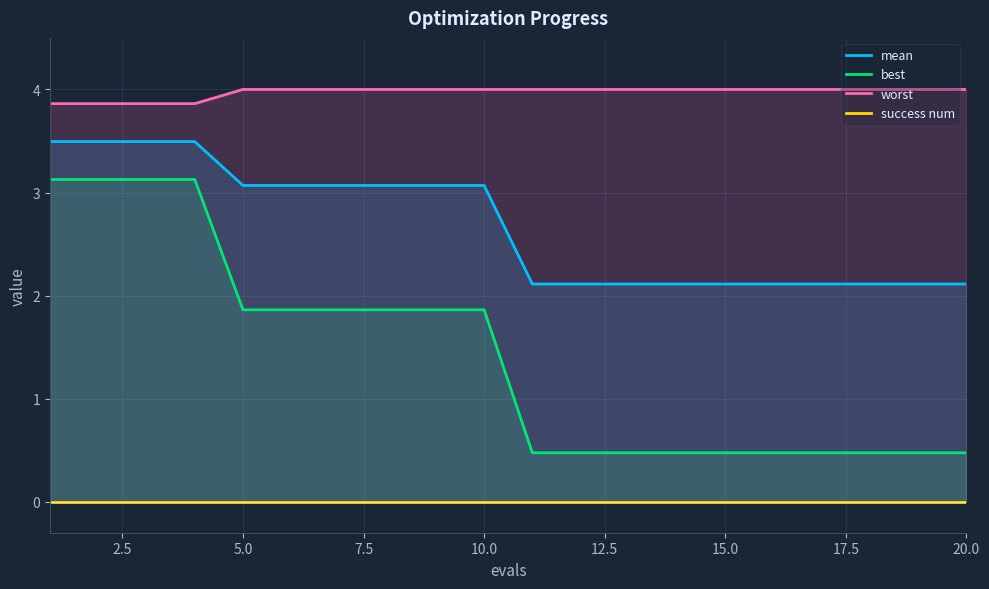

What is the maximum value for best?

3.1